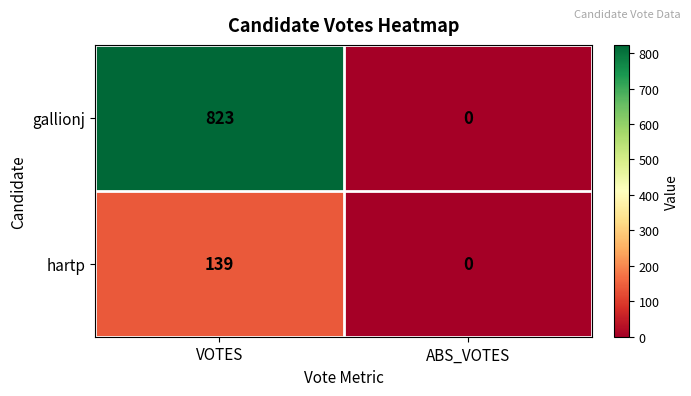

How many series are shown in this chart?

2